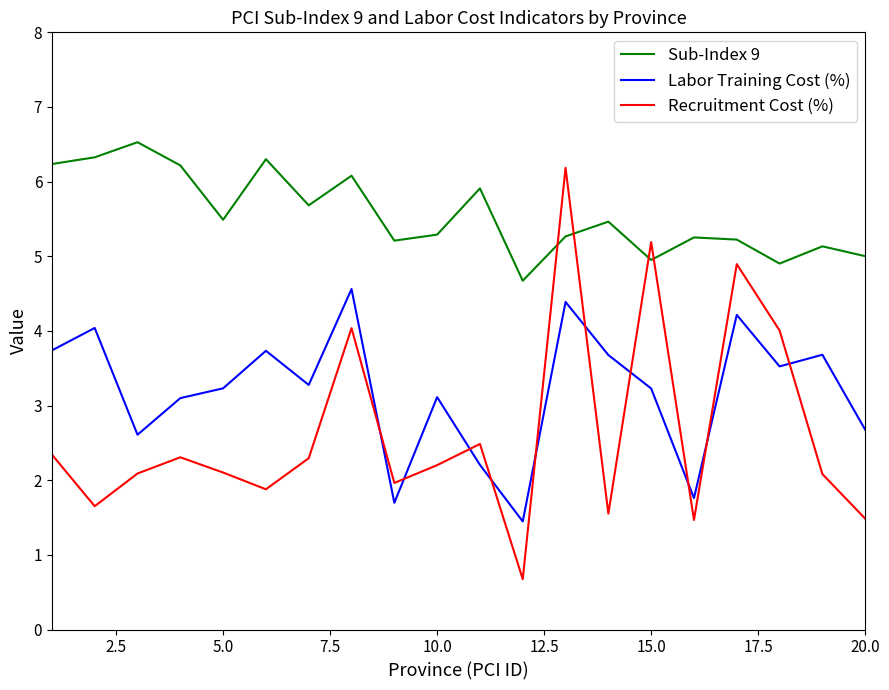

What is the smallest value displayed?

0.7